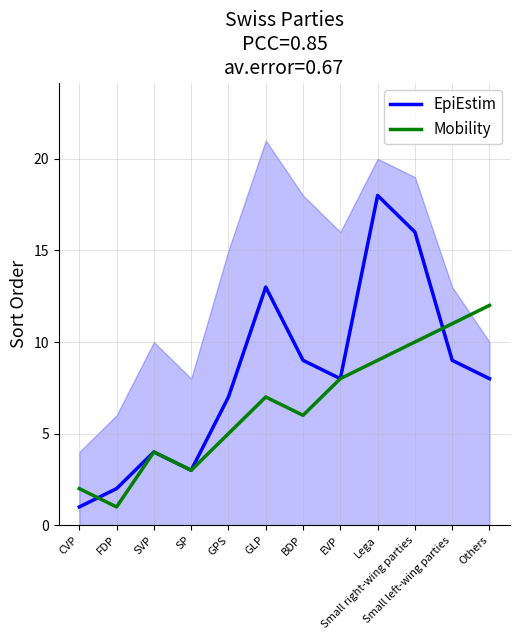

What is the value of the EpiEstim point at the 4th from the left?

3